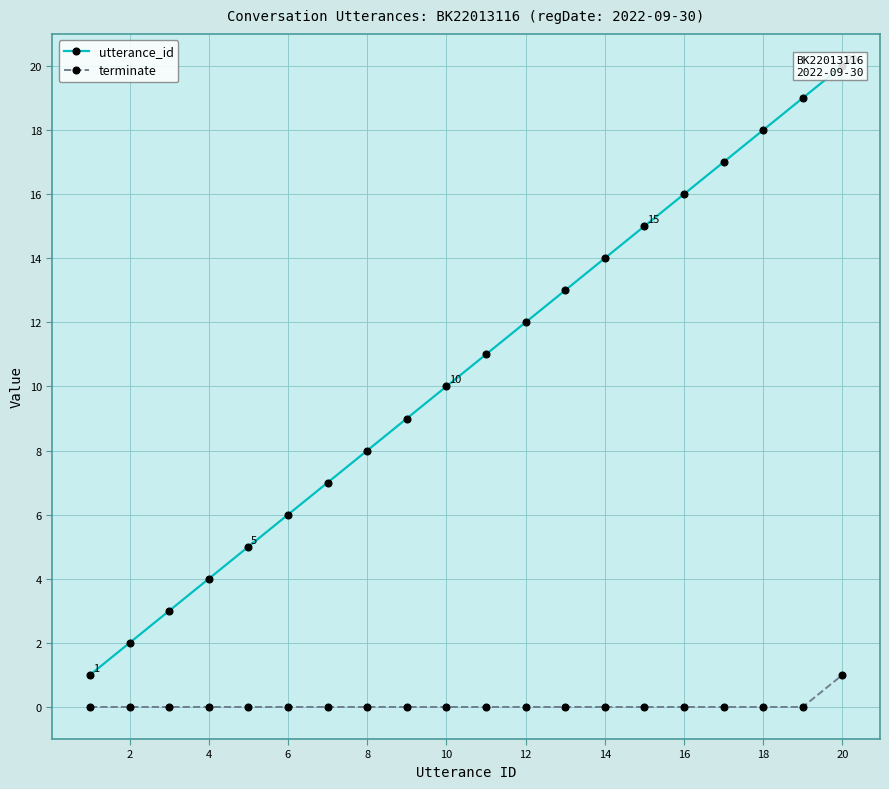

True or false: terminate has a value of 0 at 6.

True